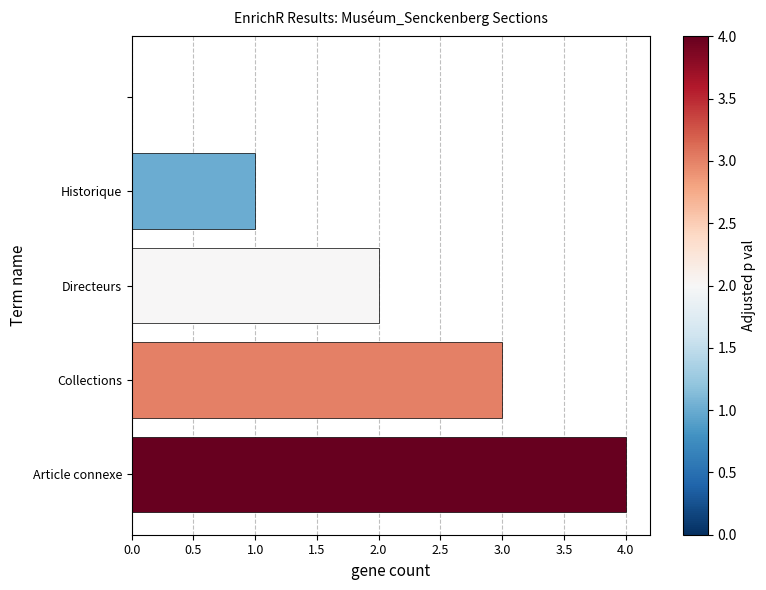

What is the maximum value shown in the chart?

4